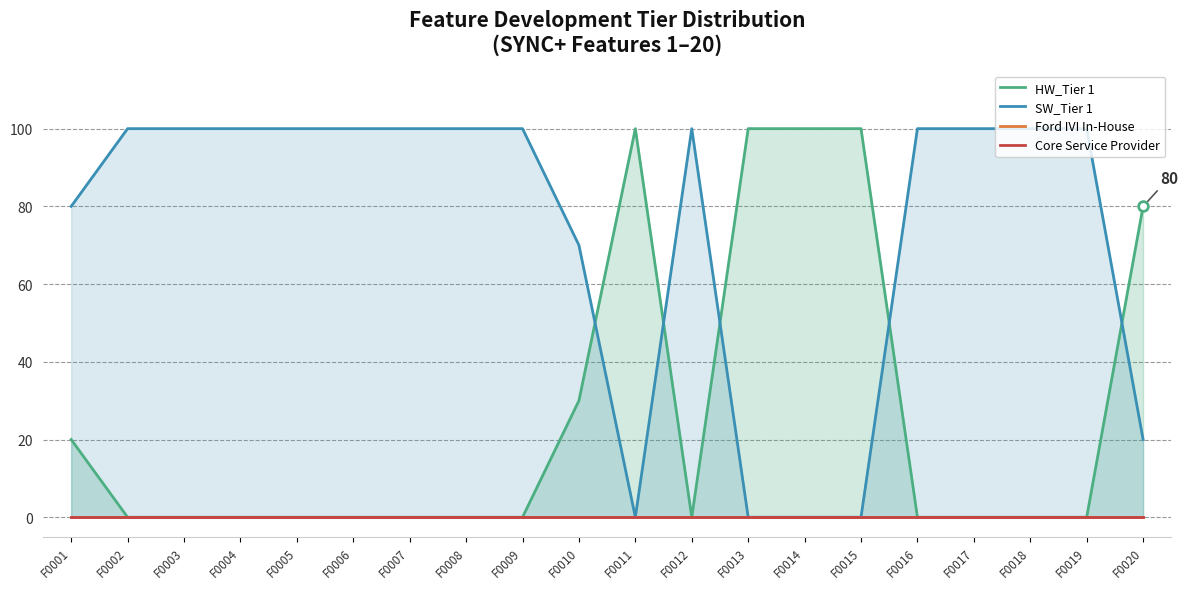

At which category is the sum across all series the highest?

F0001